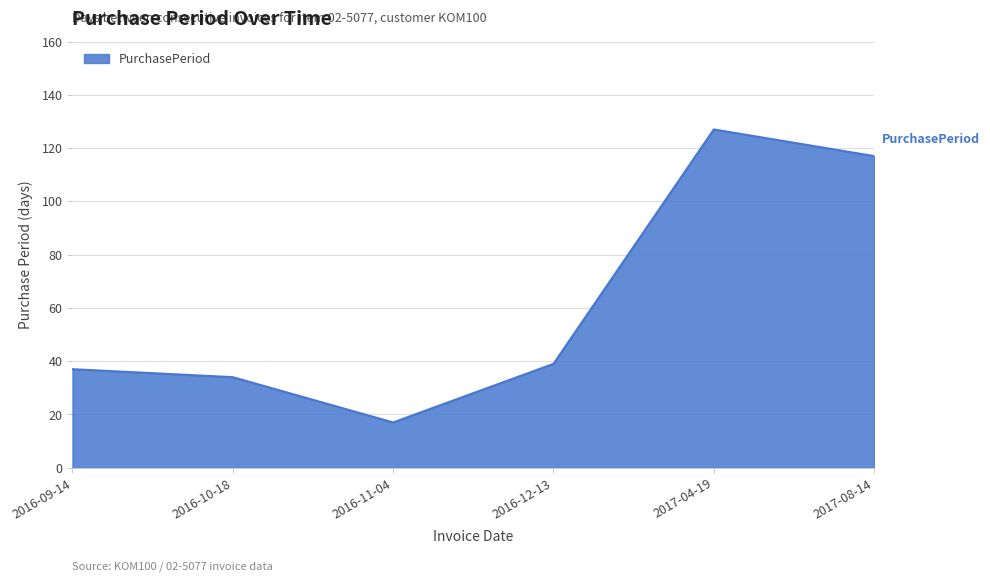

What is the change in value from 2016-11-04 to 2017-04-19?

+110